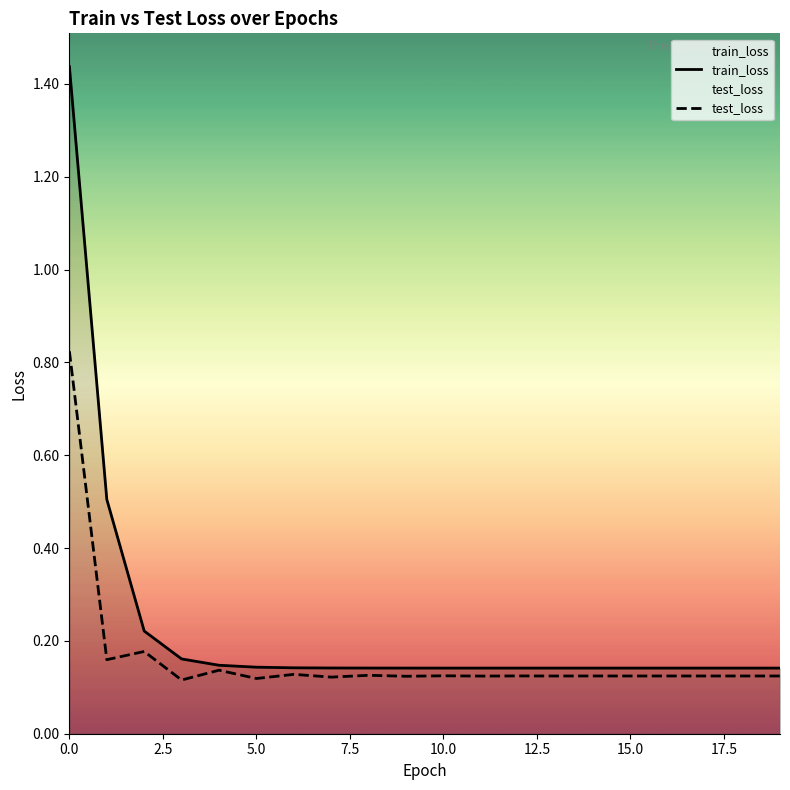

At which label is train_loss closest to 0?

19